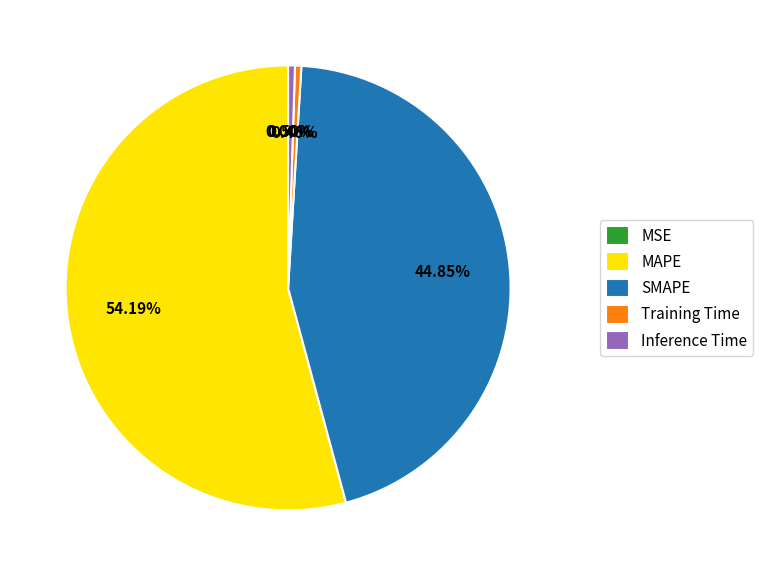

Is the sum of MAPE and Inference Time greater than half?

Yes